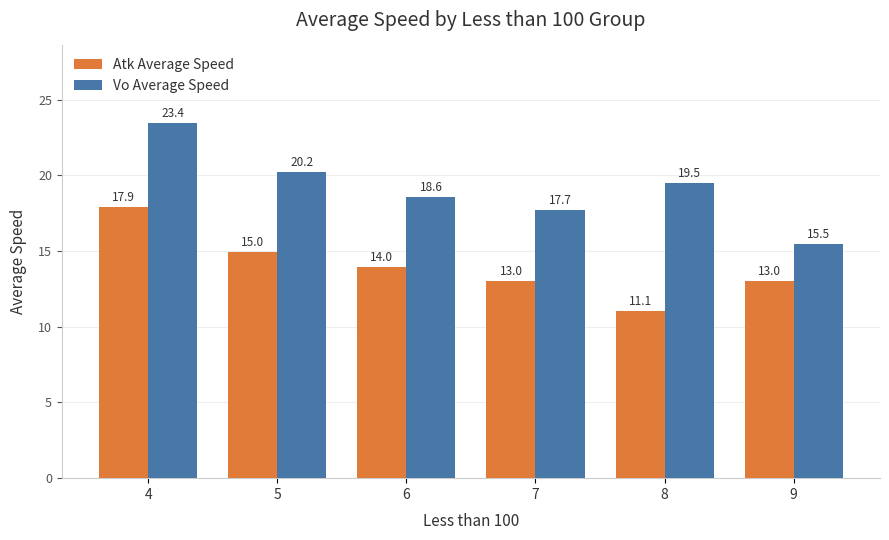

The value of Vo Average Speed at 8 is 31.0. True or false?

False